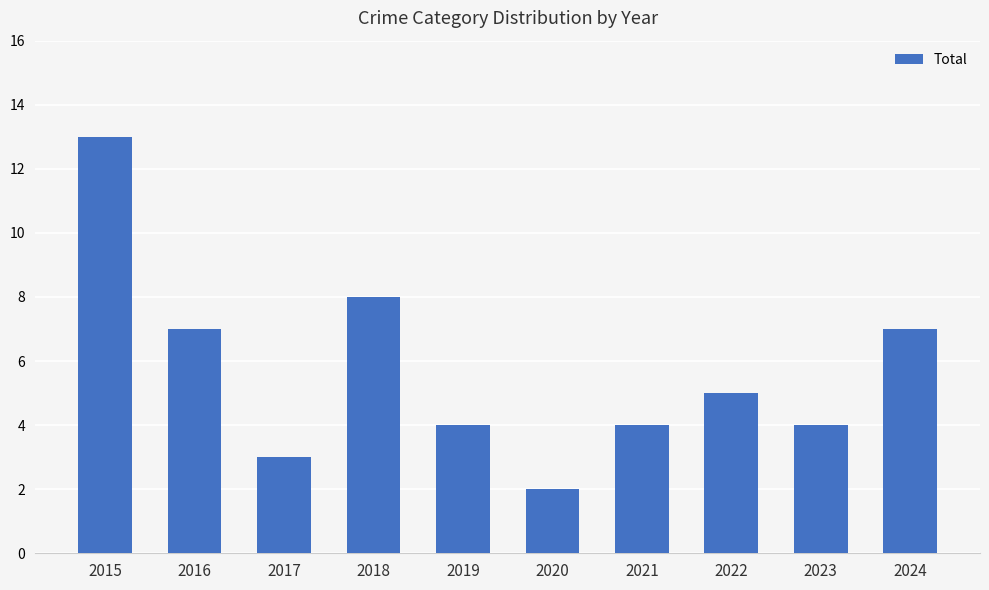

Are the bars grouped side by side (vs. stacked)?

No